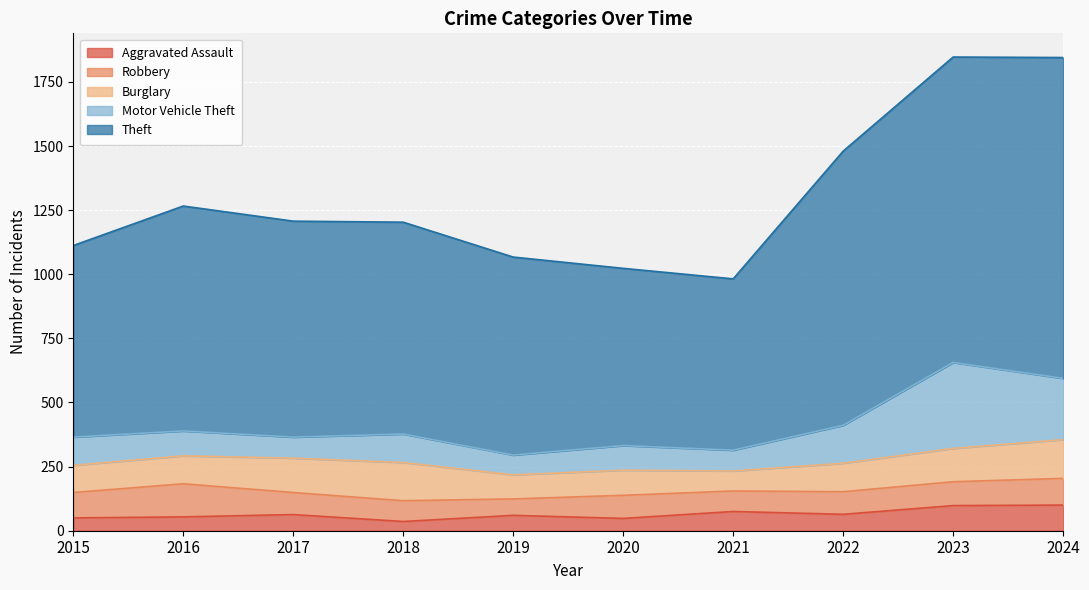

Which series has the largest total across all categories?

Theft